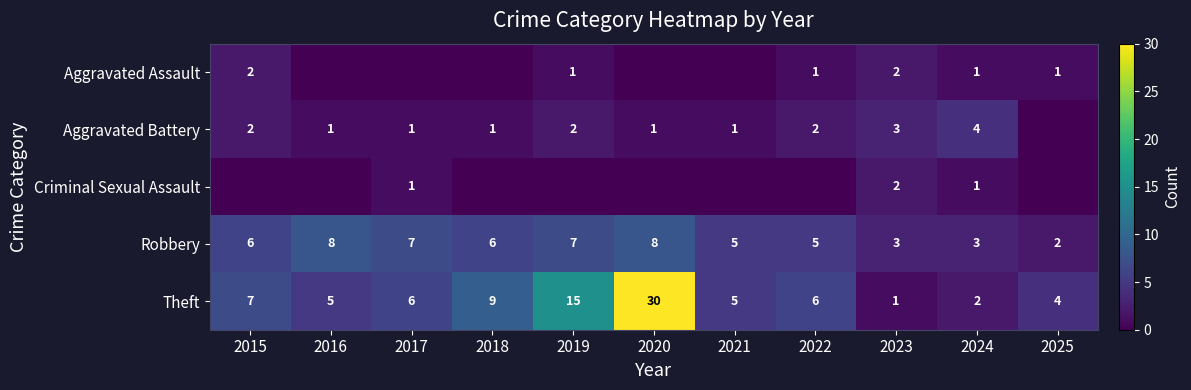

How many data points in Robbery are less than 6?

5